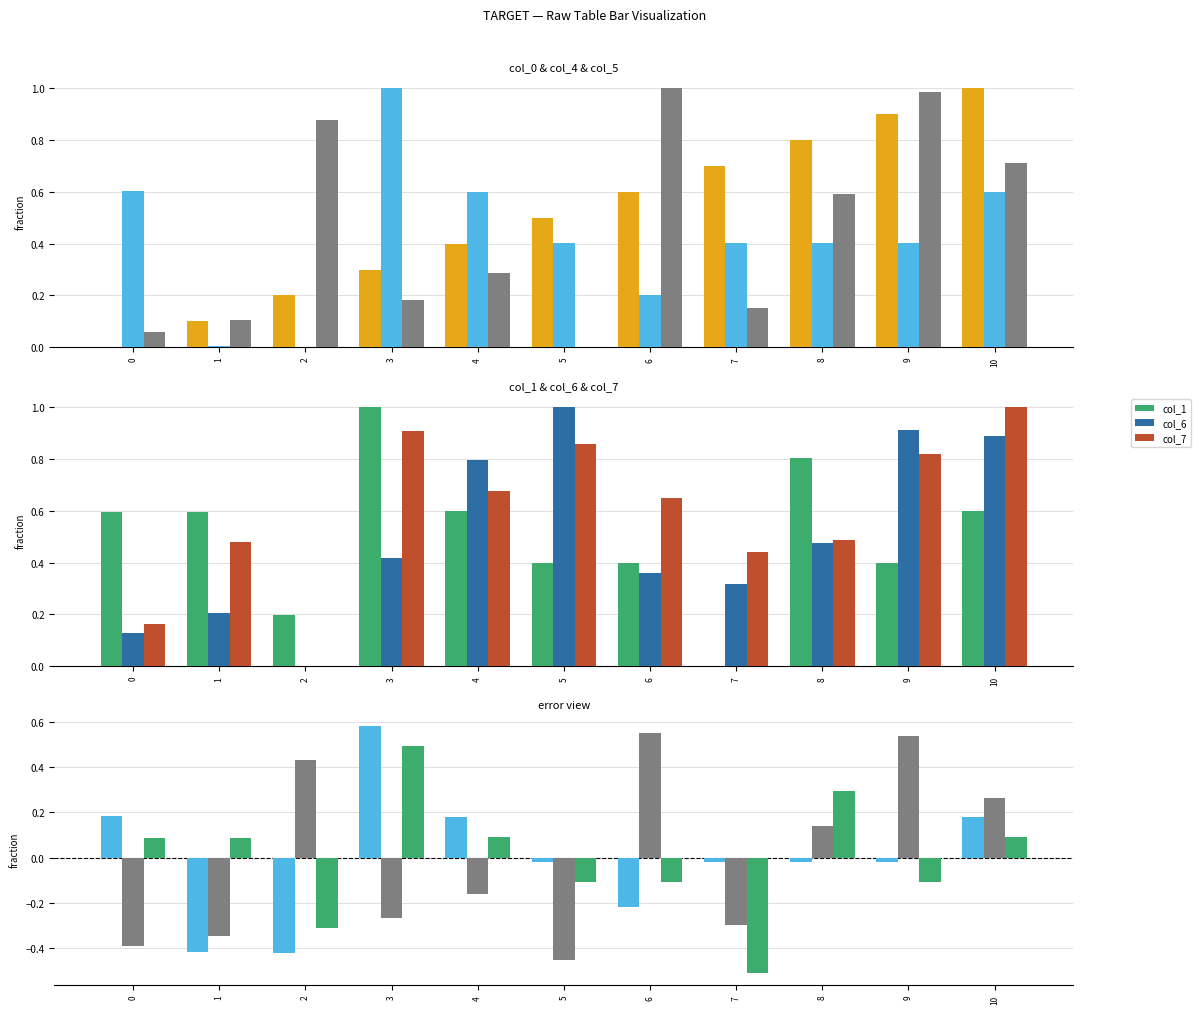

At which category does the chart reach its peak across all series?

10